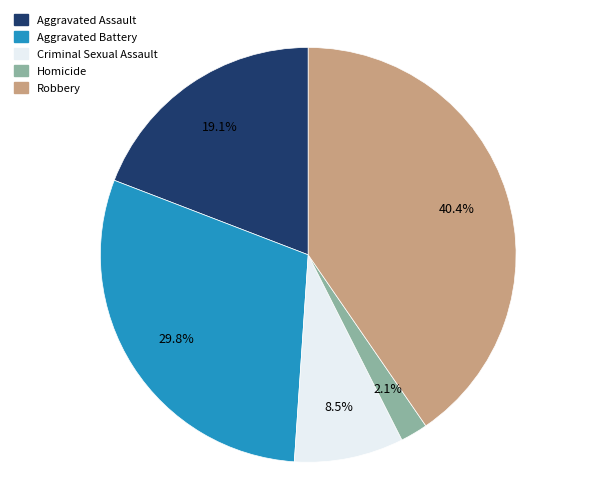

Between Robbery and Homicide, which is larger?

Robbery